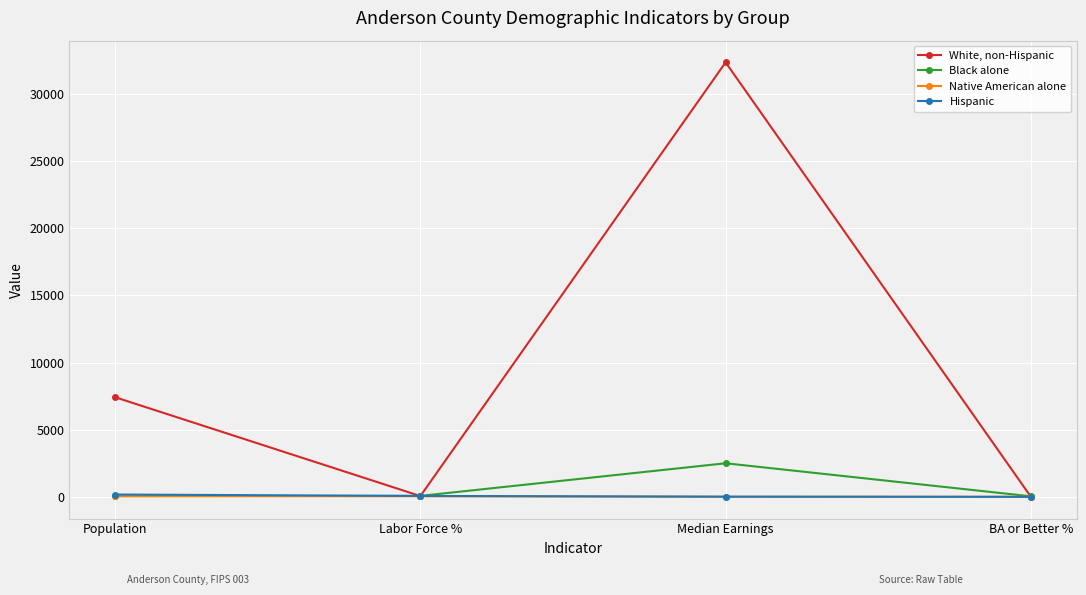

Rank the series by their maximum value, from lowest to highest.

Native American alone, Hispanic, Black alone, White, non-Hispanic